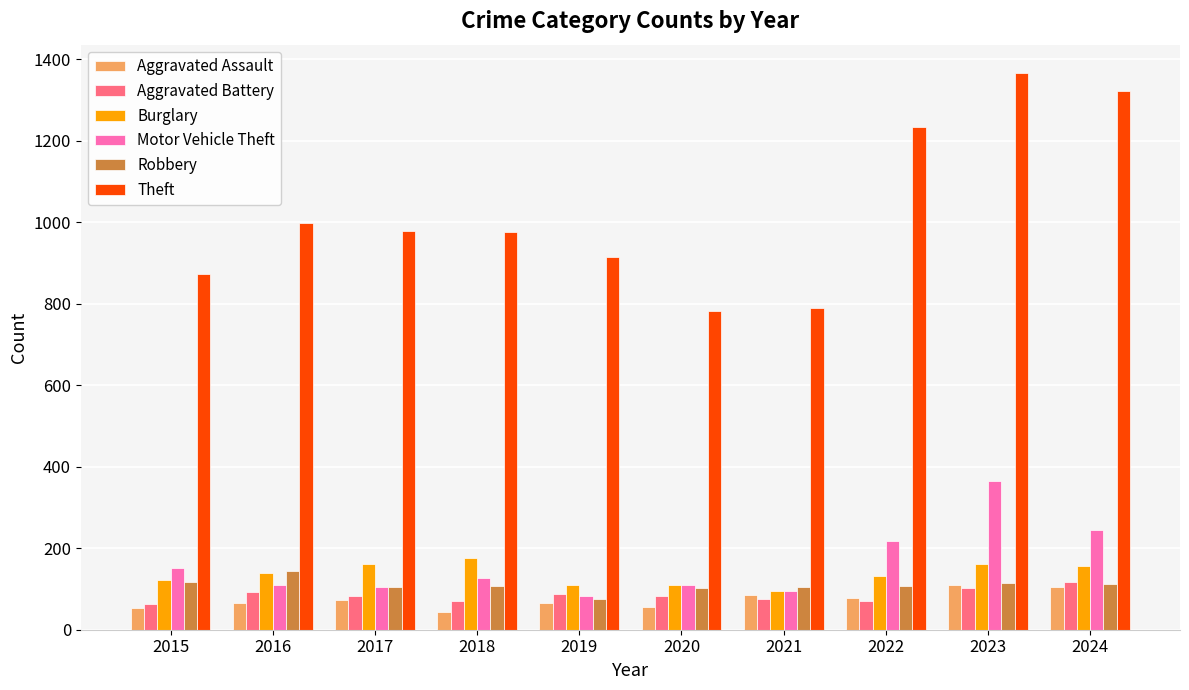

How many distinct data groups are displayed?

6